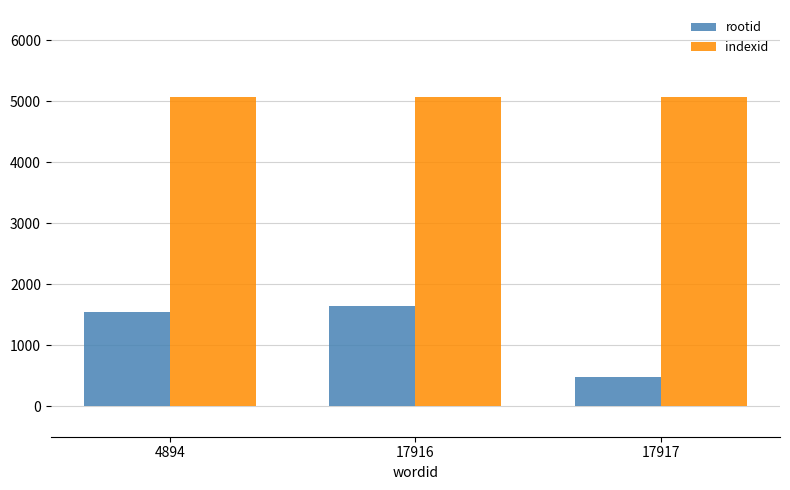

What value does the indexid series have at 17916?

5074